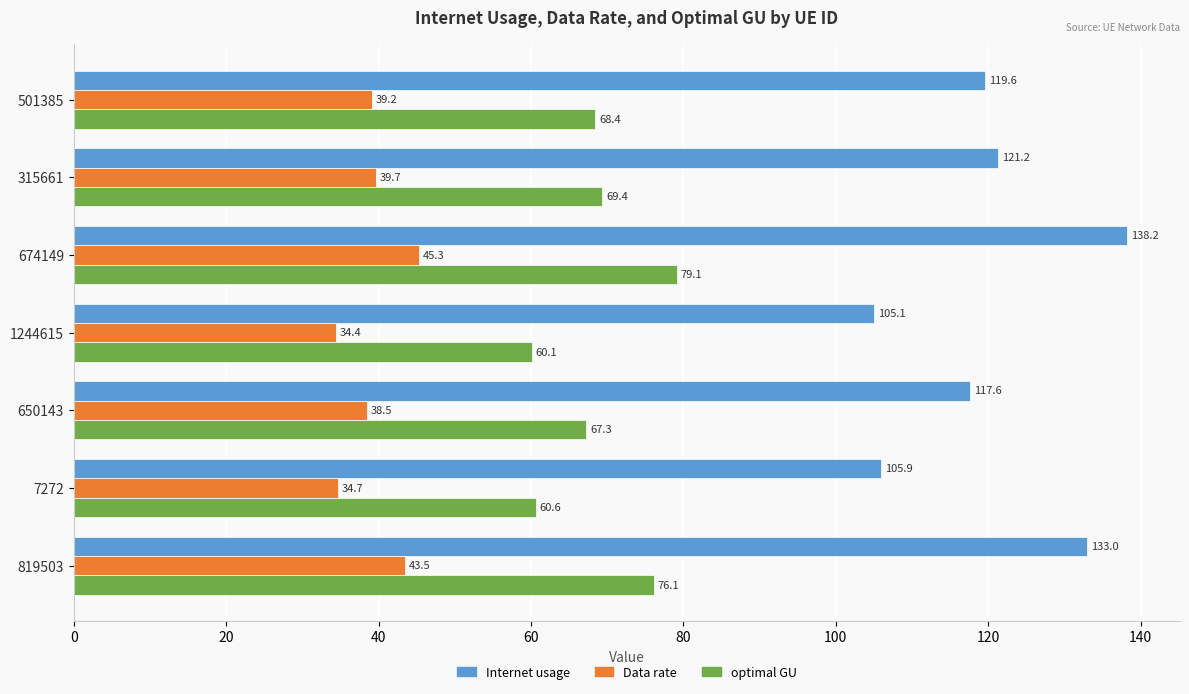

List the series in order of their peak value, lowest first.

Data rate, optimal GU, Internet usage